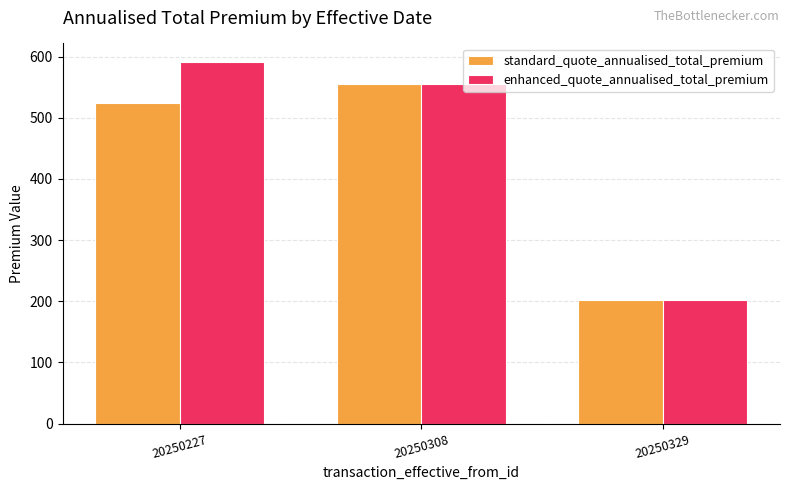

Are the bars horizontal?

No